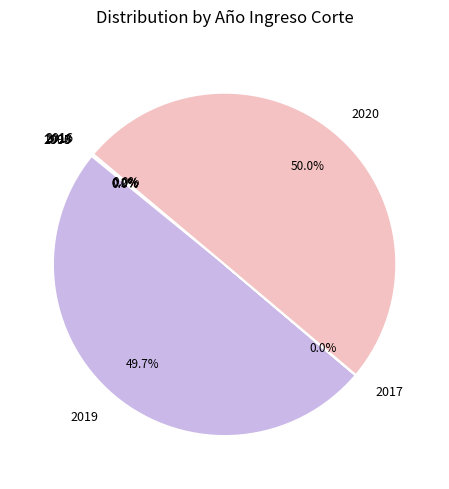

Approximately how many times larger is the value at 2020 compared to 2019?

1.0